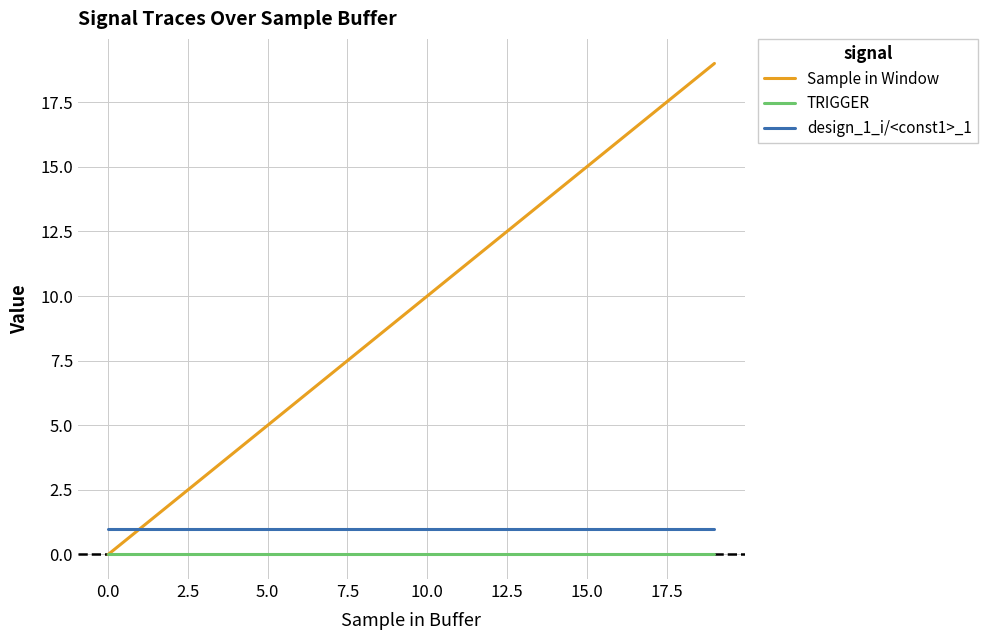

What is the maximum value shown in the chart?

19